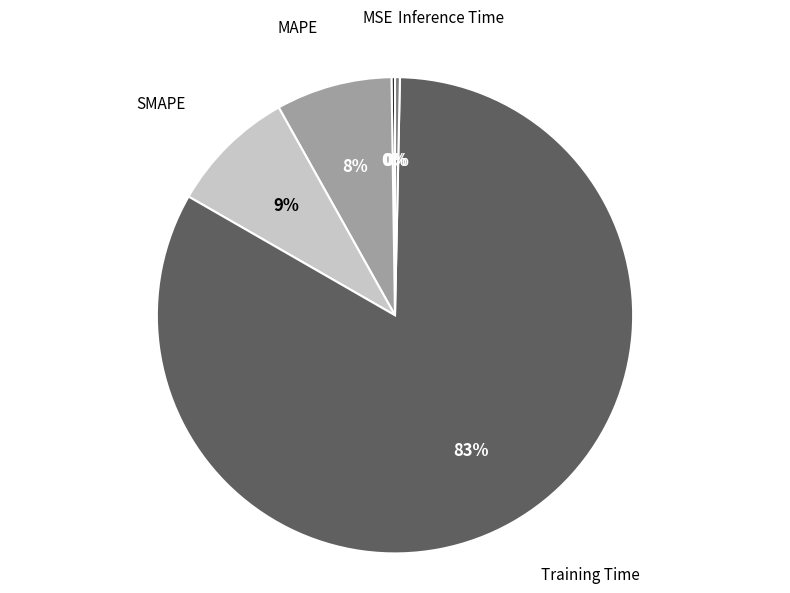

Do Inference Time and SMAPE together represent more than half of the pie?

No